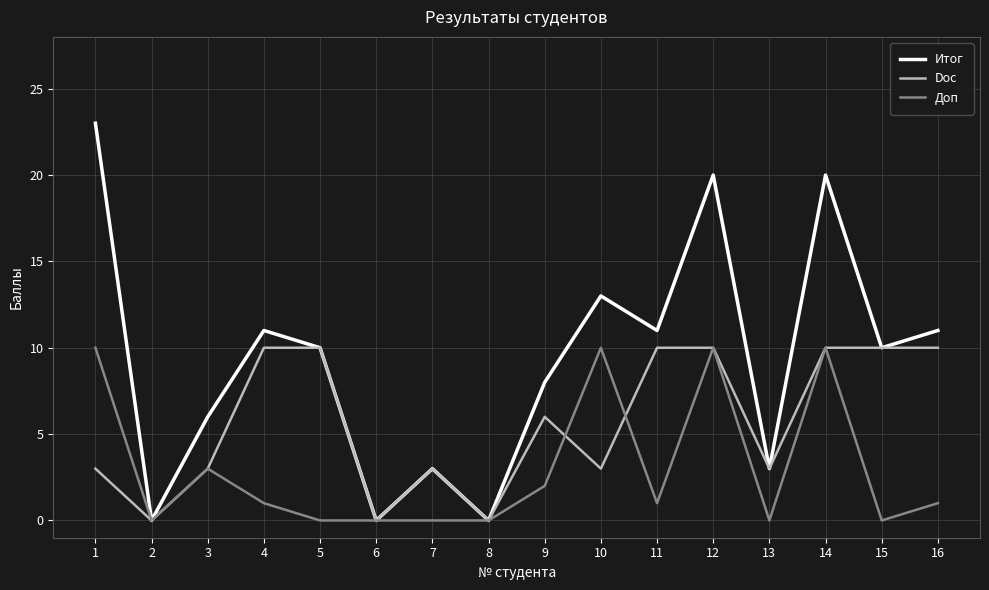

Which series has the largest total across all categories?

Итог